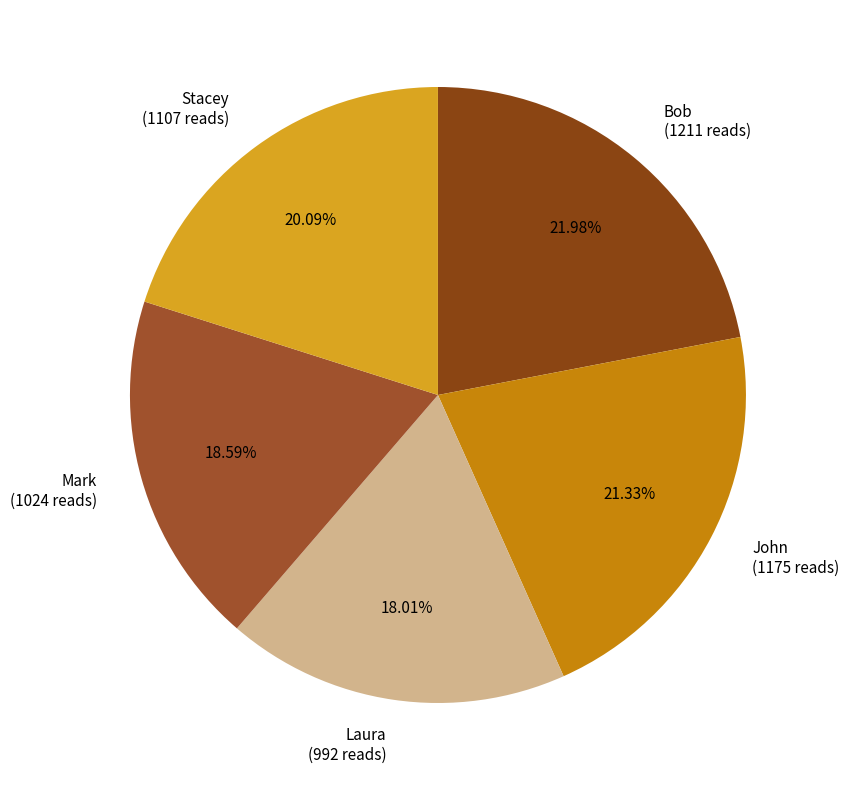

What percentage is the John slice, to the nearest percent?

21%